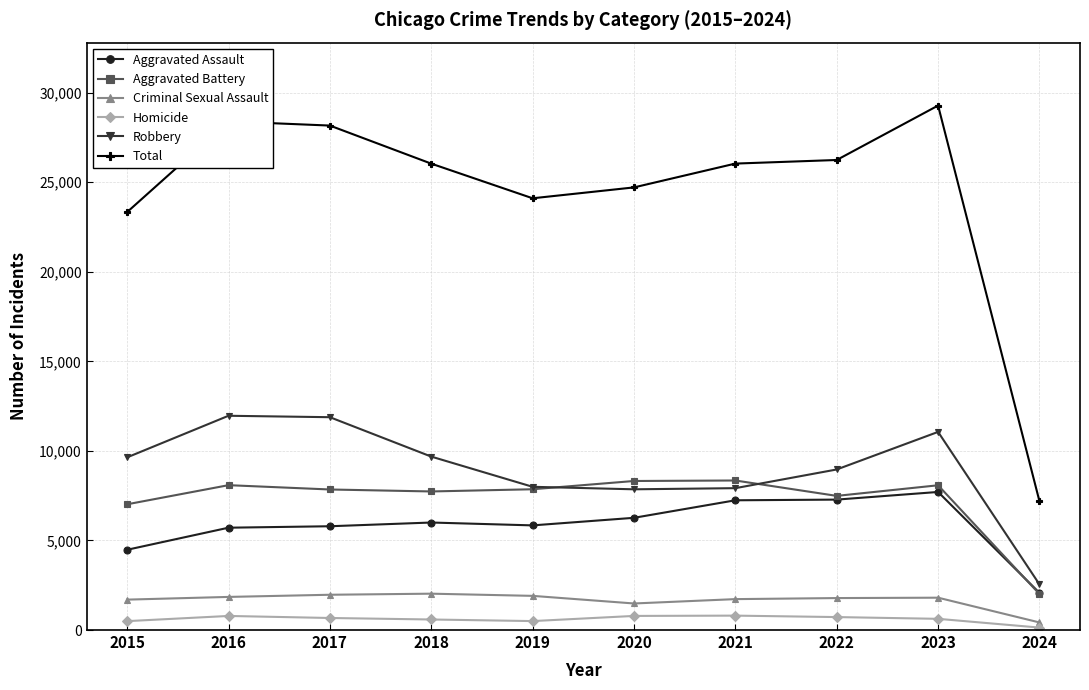

At which category does the chart reach its peak across all series?

2023